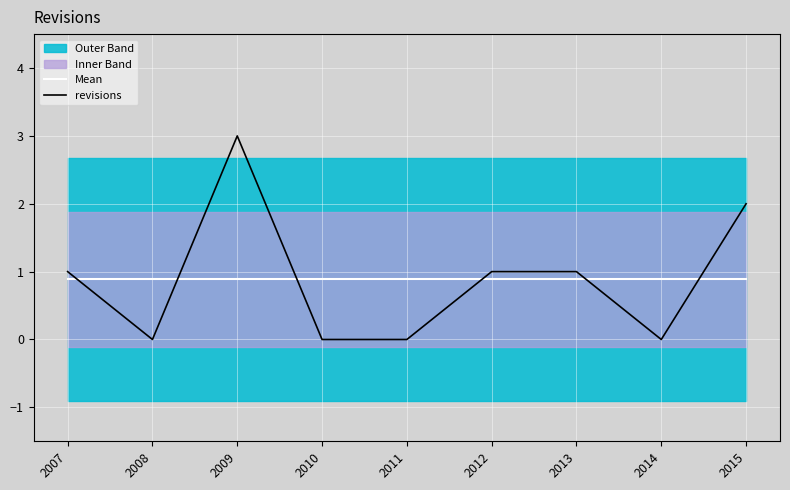

The Mean series shows 0.4 at 2014. True or false?

False